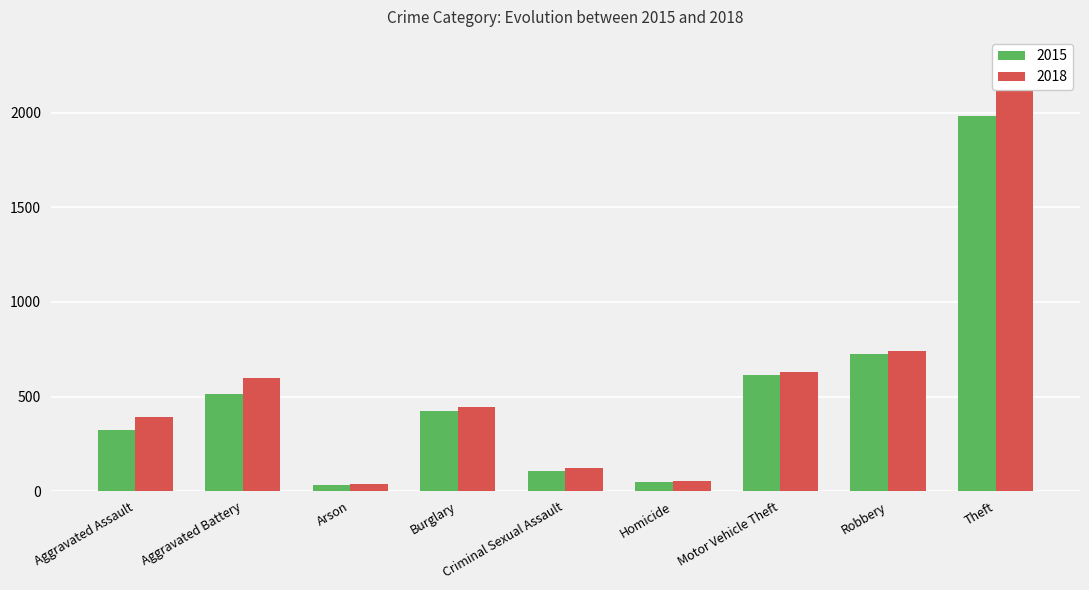

What is the smallest value displayed?

35